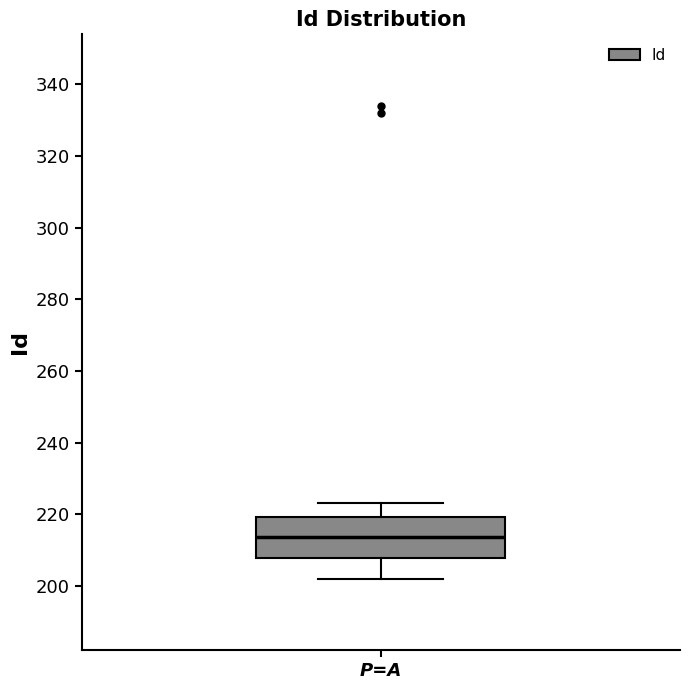

Read this box plot against the y-axis: the position of the median line, the range covered by the box, and the ends of both whiskers. The values are not printed on the chart, so give them approximately, as read against the axis.

median 214, box 208 to 220, whiskers 202 to 224